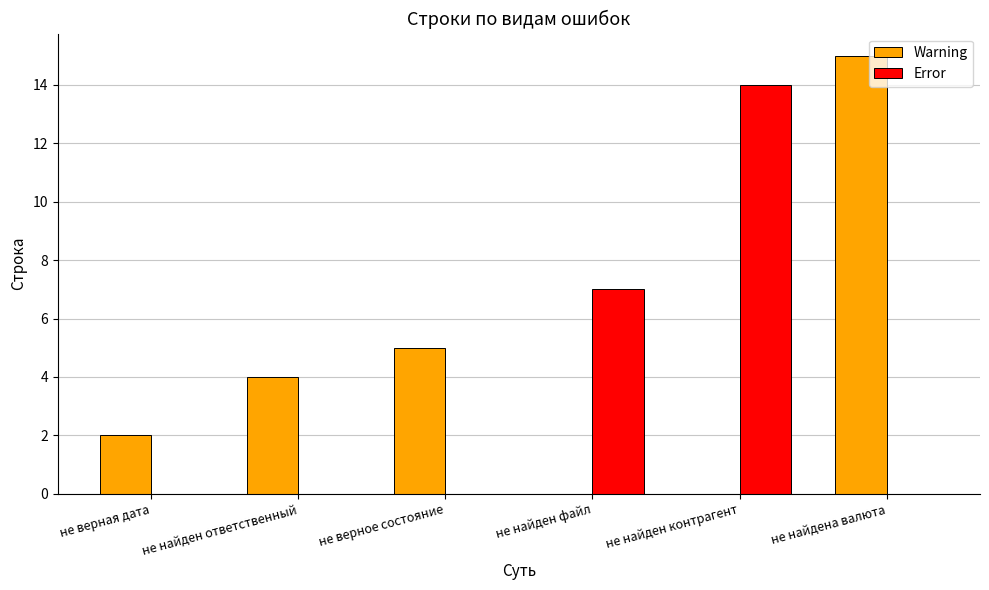

What is the difference between the Warning values at не найден файл and не найден ответственный?

4